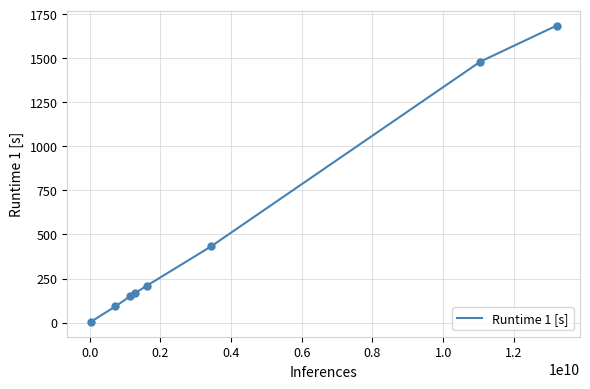

What is the maximum value shown in the chart?

1685.4